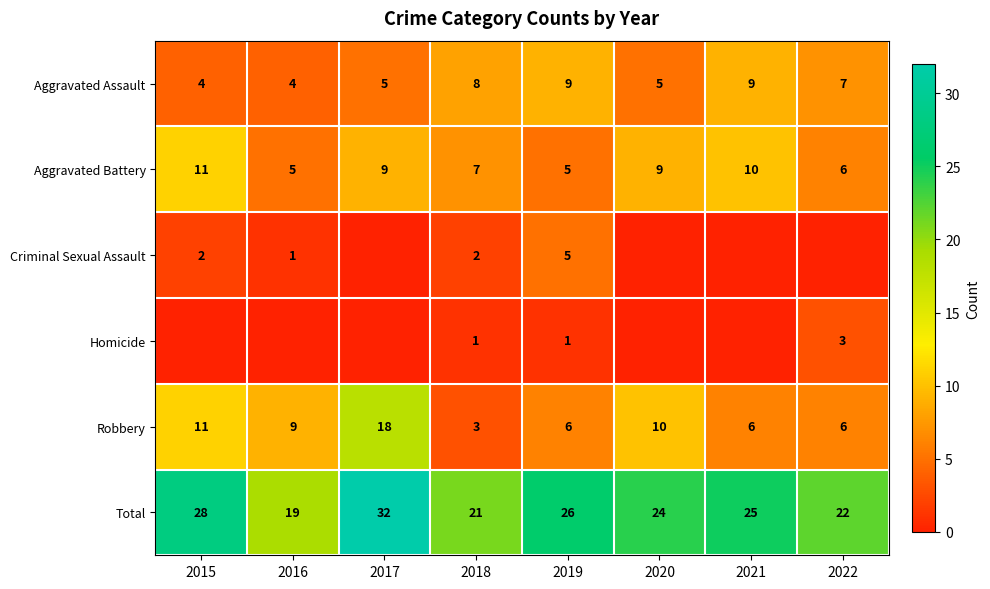

At which category is the sum across all series the highest?

2017